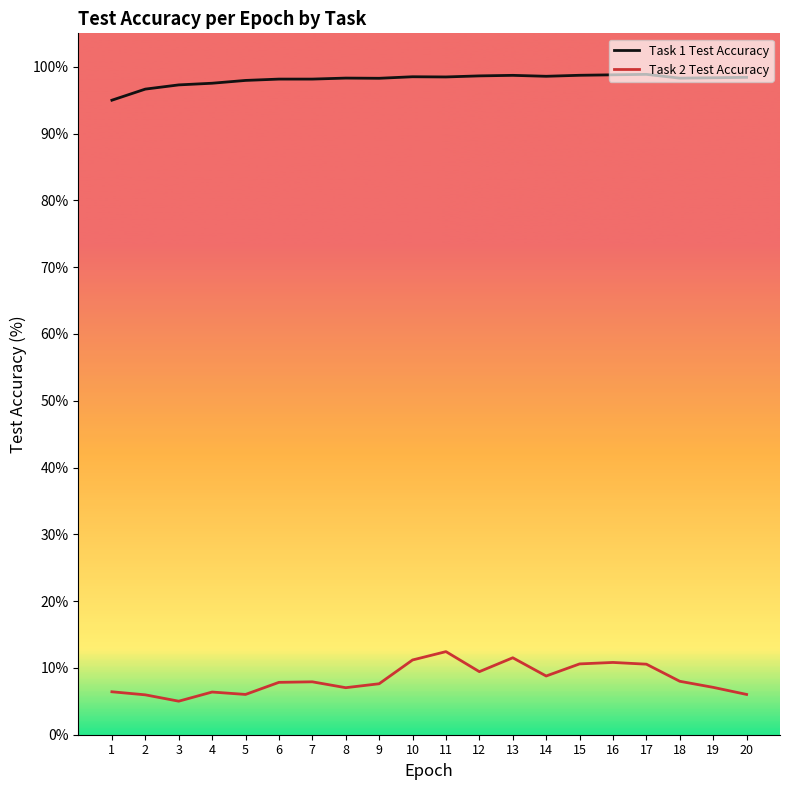

What are all the series names shown in the legend?

Task 1 Test Accuracy, Task 2 Test Accuracy